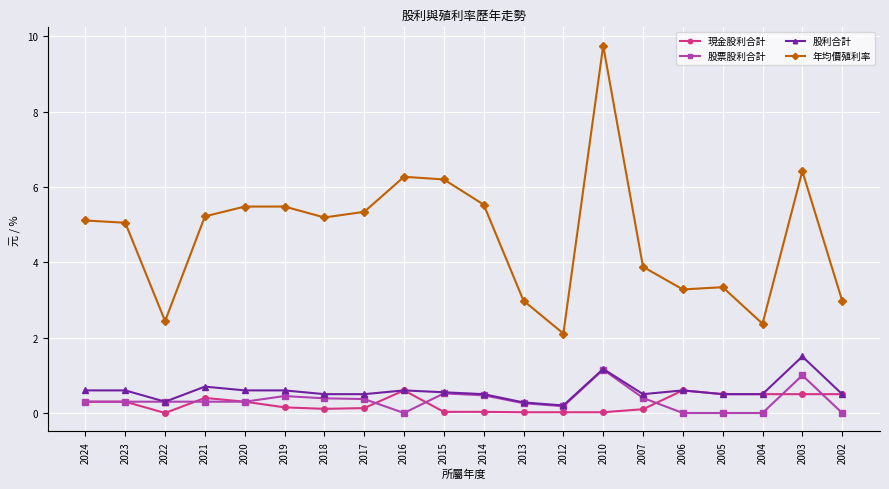

What are all the series names shown in the legend?

現金股利合計, 股票股利合計, 股利合計, 年均價殖利率